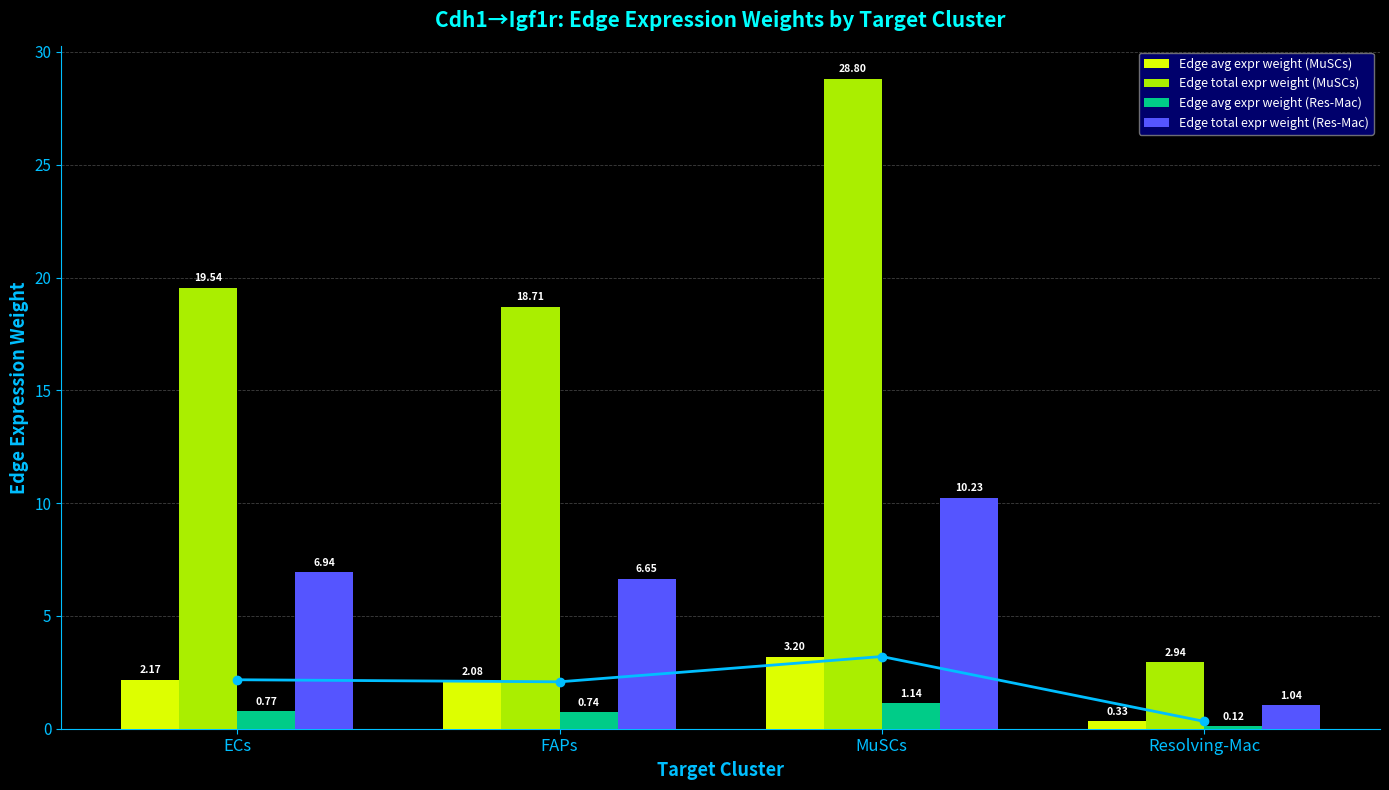

What are all the series names shown in the legend?

Edge avg expr weight (MuSCs), Edge total expr weight (MuSCs), Edge avg expr weight (Res-Mac), Edge total expr weight (Res-Mac)